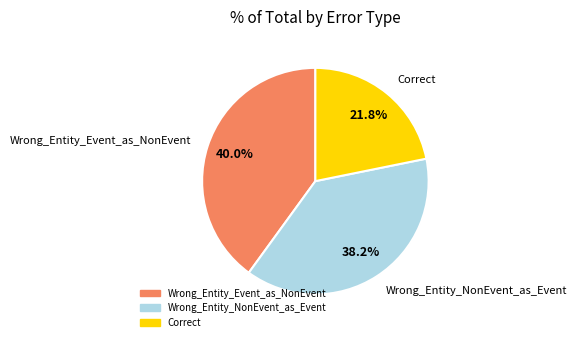

What percentage is the Wrong_Entity_NonEvent_as_Event slice, to the nearest percent?

38%